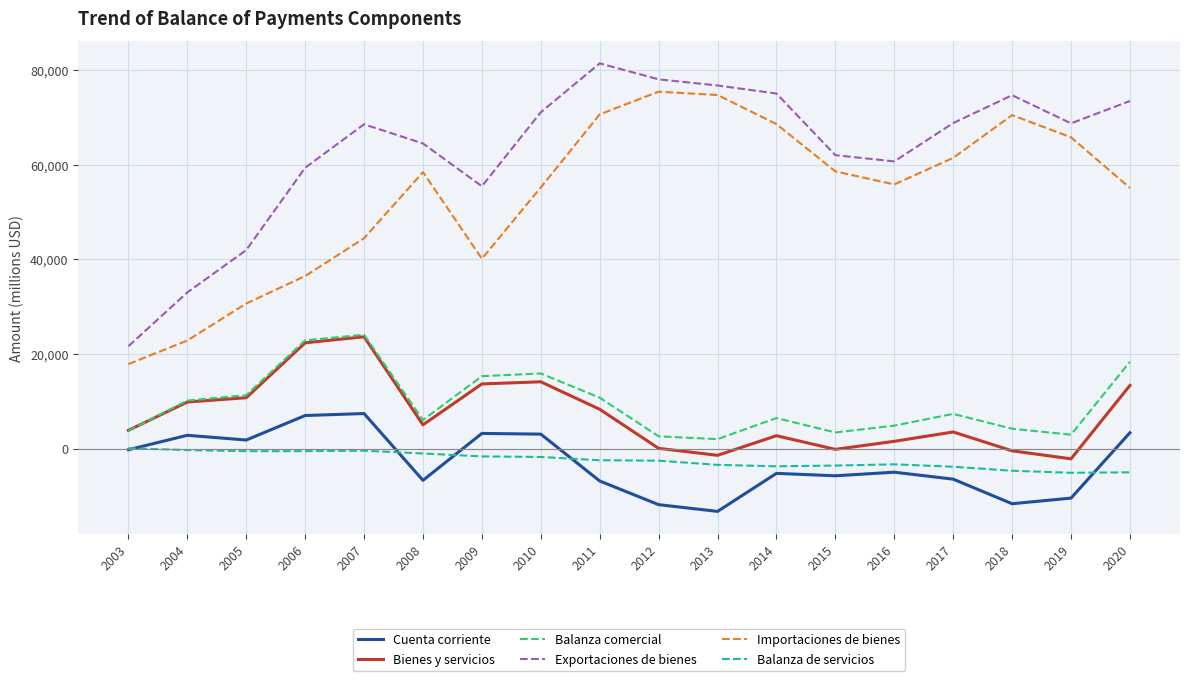

What is the difference between the maximum and second lowest values in the Cuenta corriente series?

19261